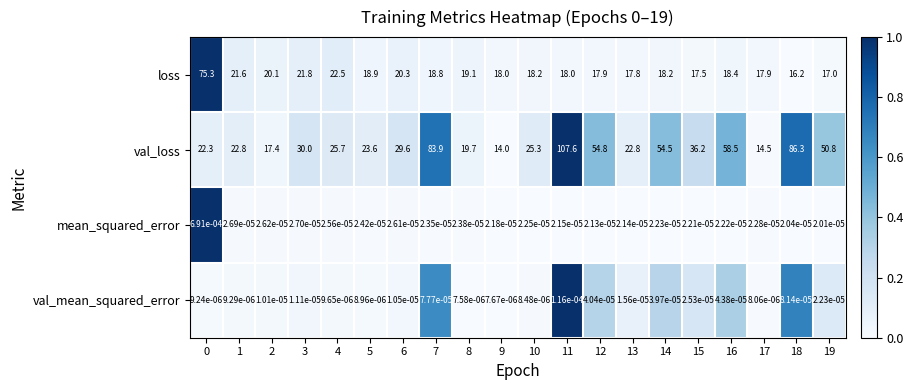

Is the value of val_mean_squared_error at 12 greater than the value of loss at 2?

No